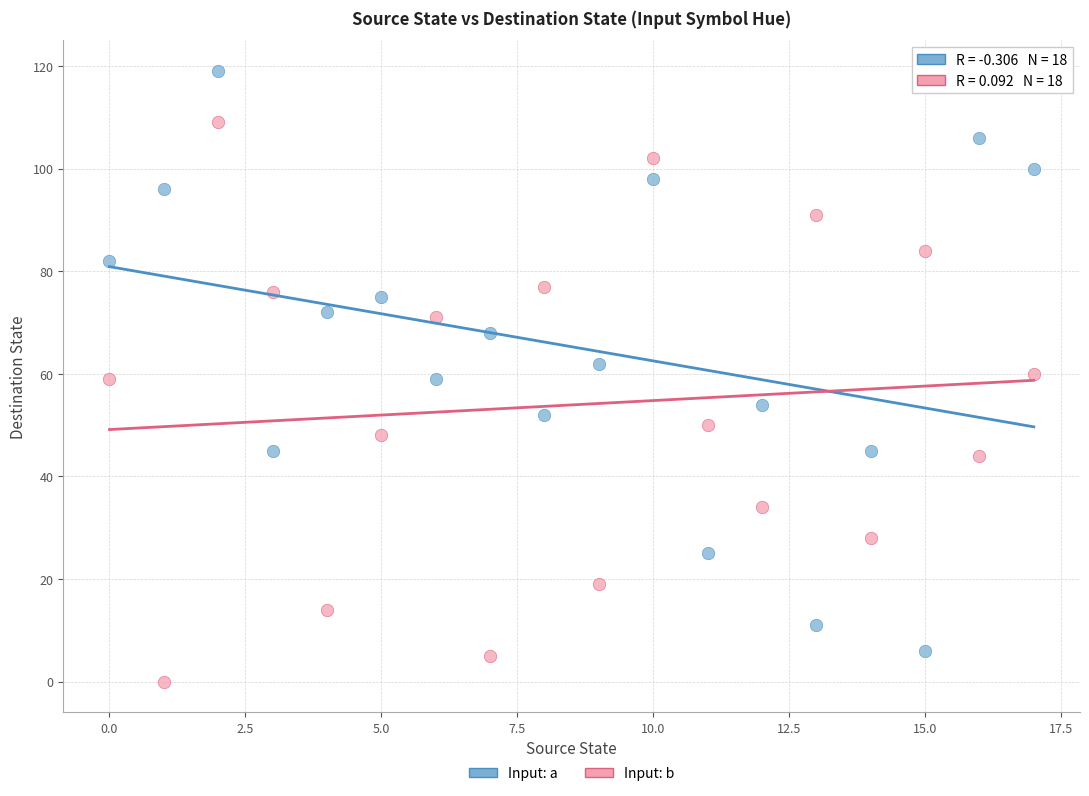

Which series reaches the minimum Y coordinate?

Input: b